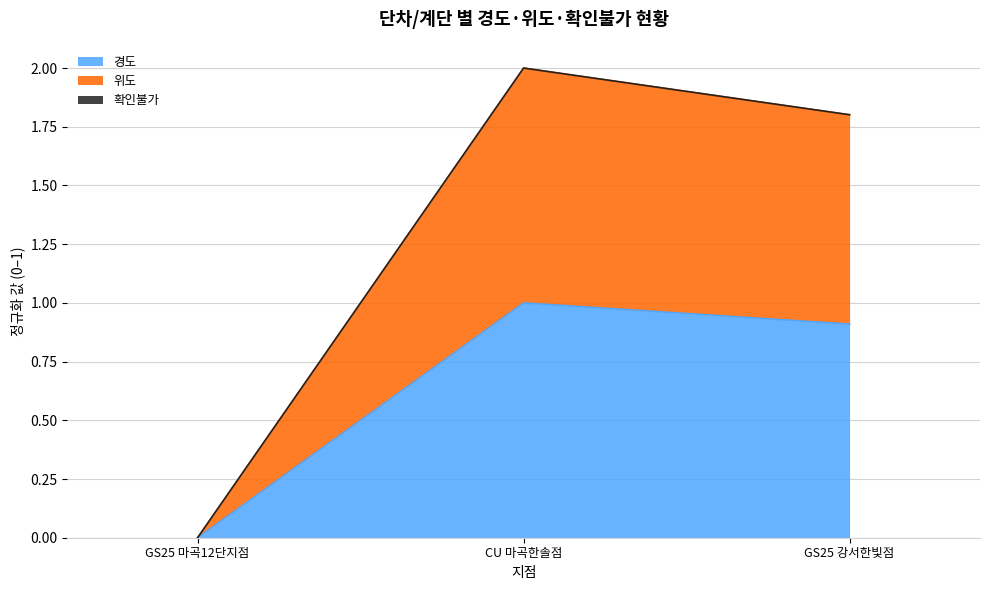

Rank the categories by 경도 value from lowest to highest.

GS25 마곡12단지점, GS25 강서한빛점, CU 마곡한솔점